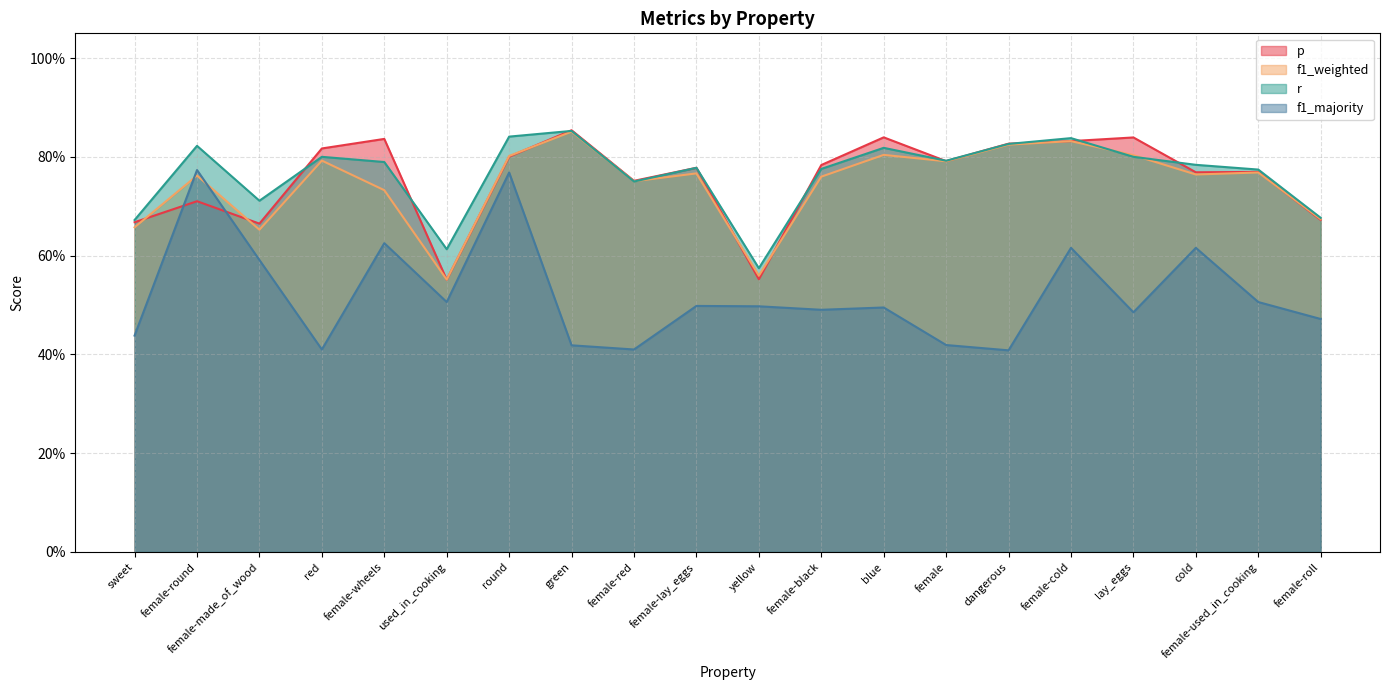

Which series has the largest range (max minus min)?

f1_majority